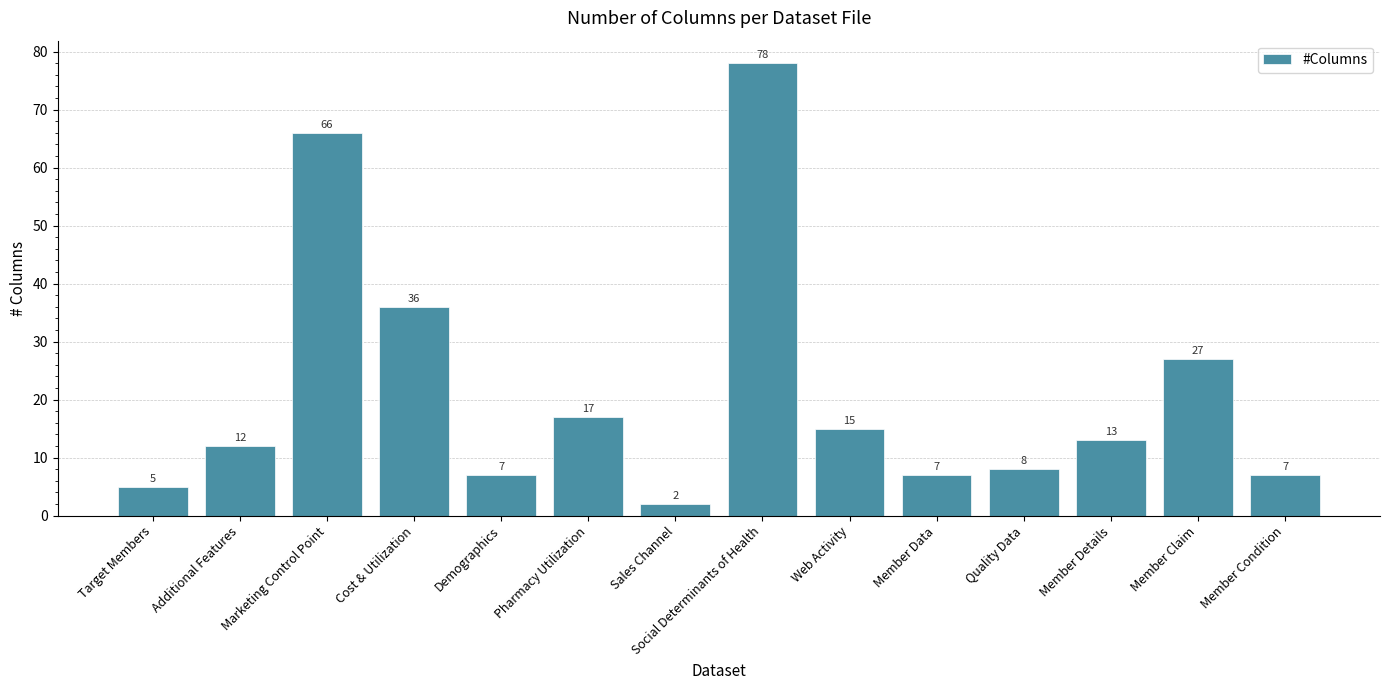

Does the chart contain any negative values?

No